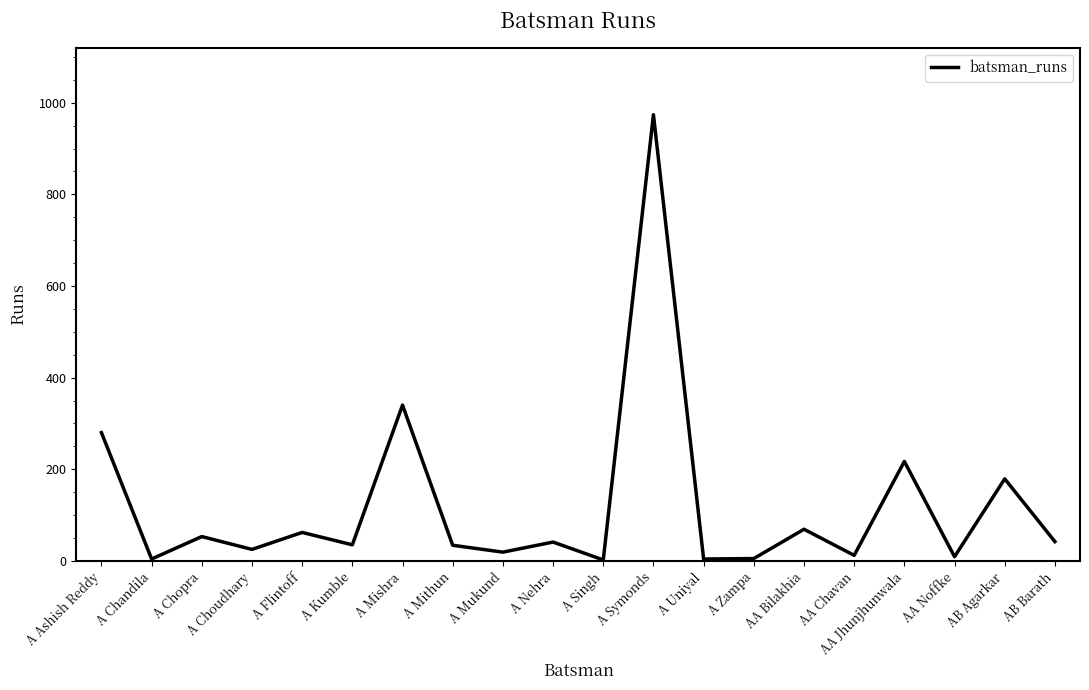

Where is the data nearest to the value 488?

A Mishra